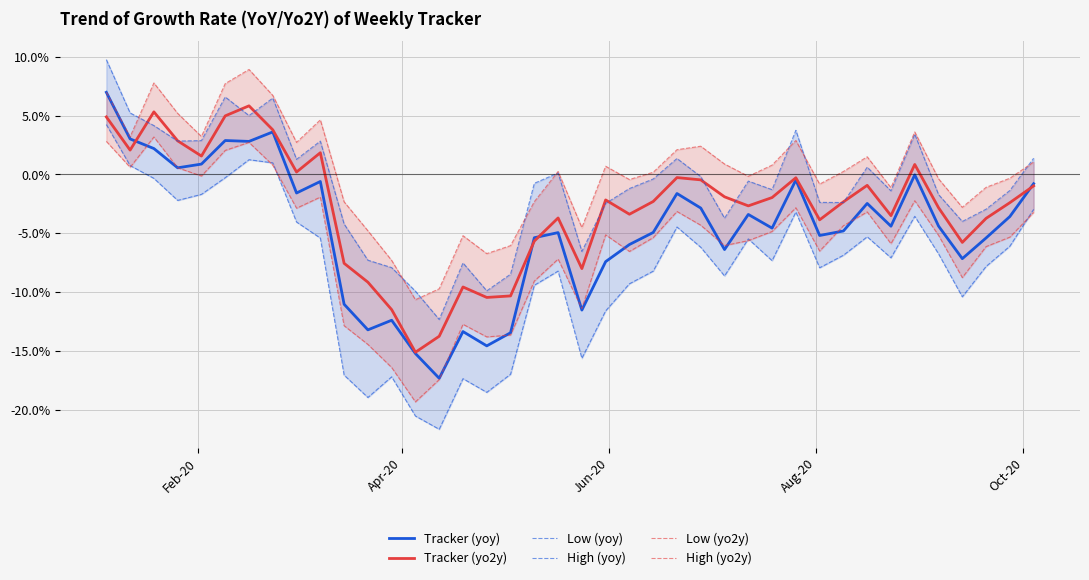

What is the highest value of the Tracker (yo2y) series?

5.8